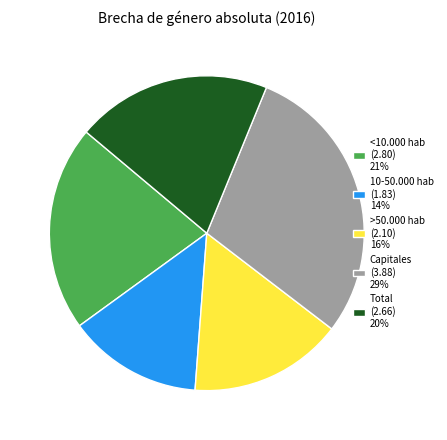

How many slices are in this pie chart?

5